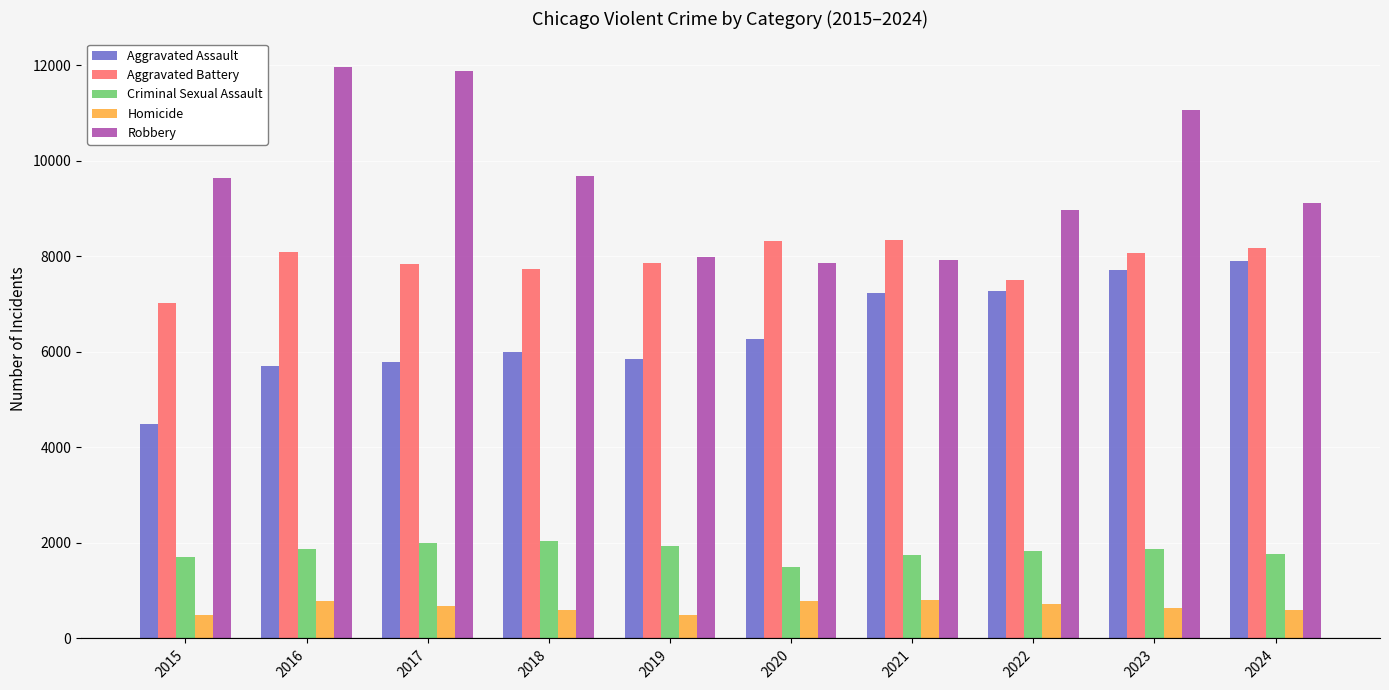

Does the chart contain any negative values?

No